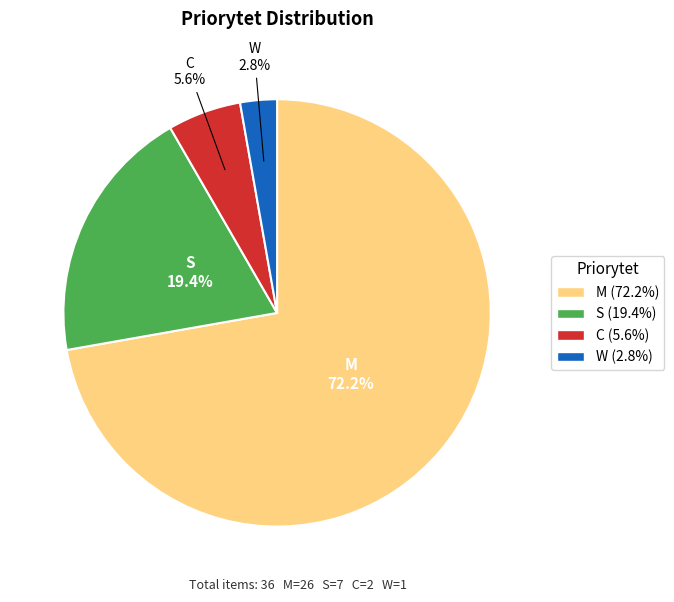

True or false: M accounts for 60% of the total.

False